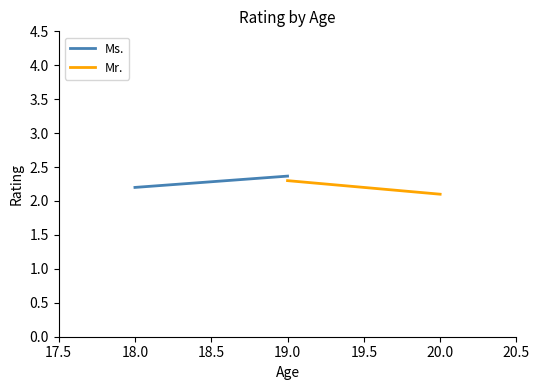

Which has a higher value, 18.0 or 19.0?

19.0